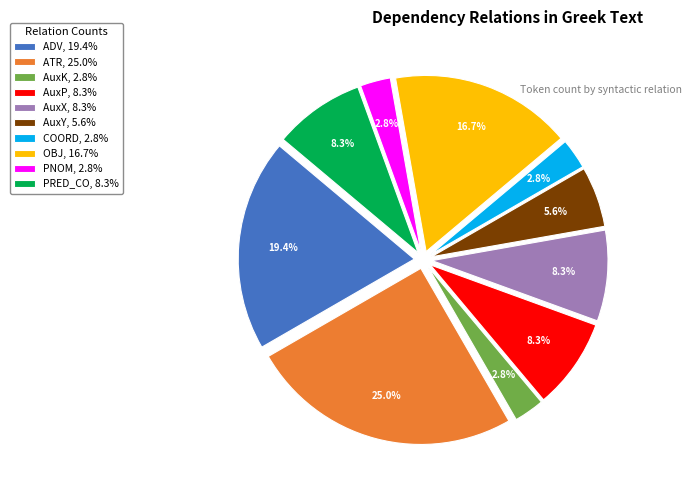

What percentage is the AuxX slice, to the nearest percent?

8%